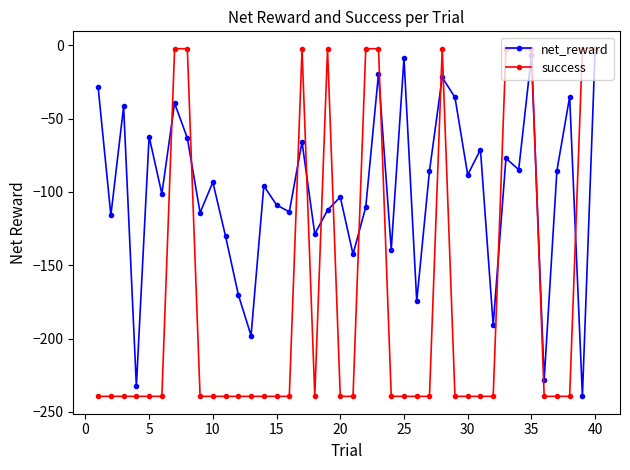

What is the value of the success point at the 24th from the left?

-239.4